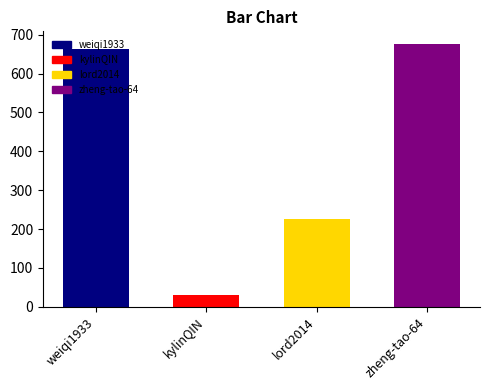

The value at kylinQIN is 29. True or false?

True